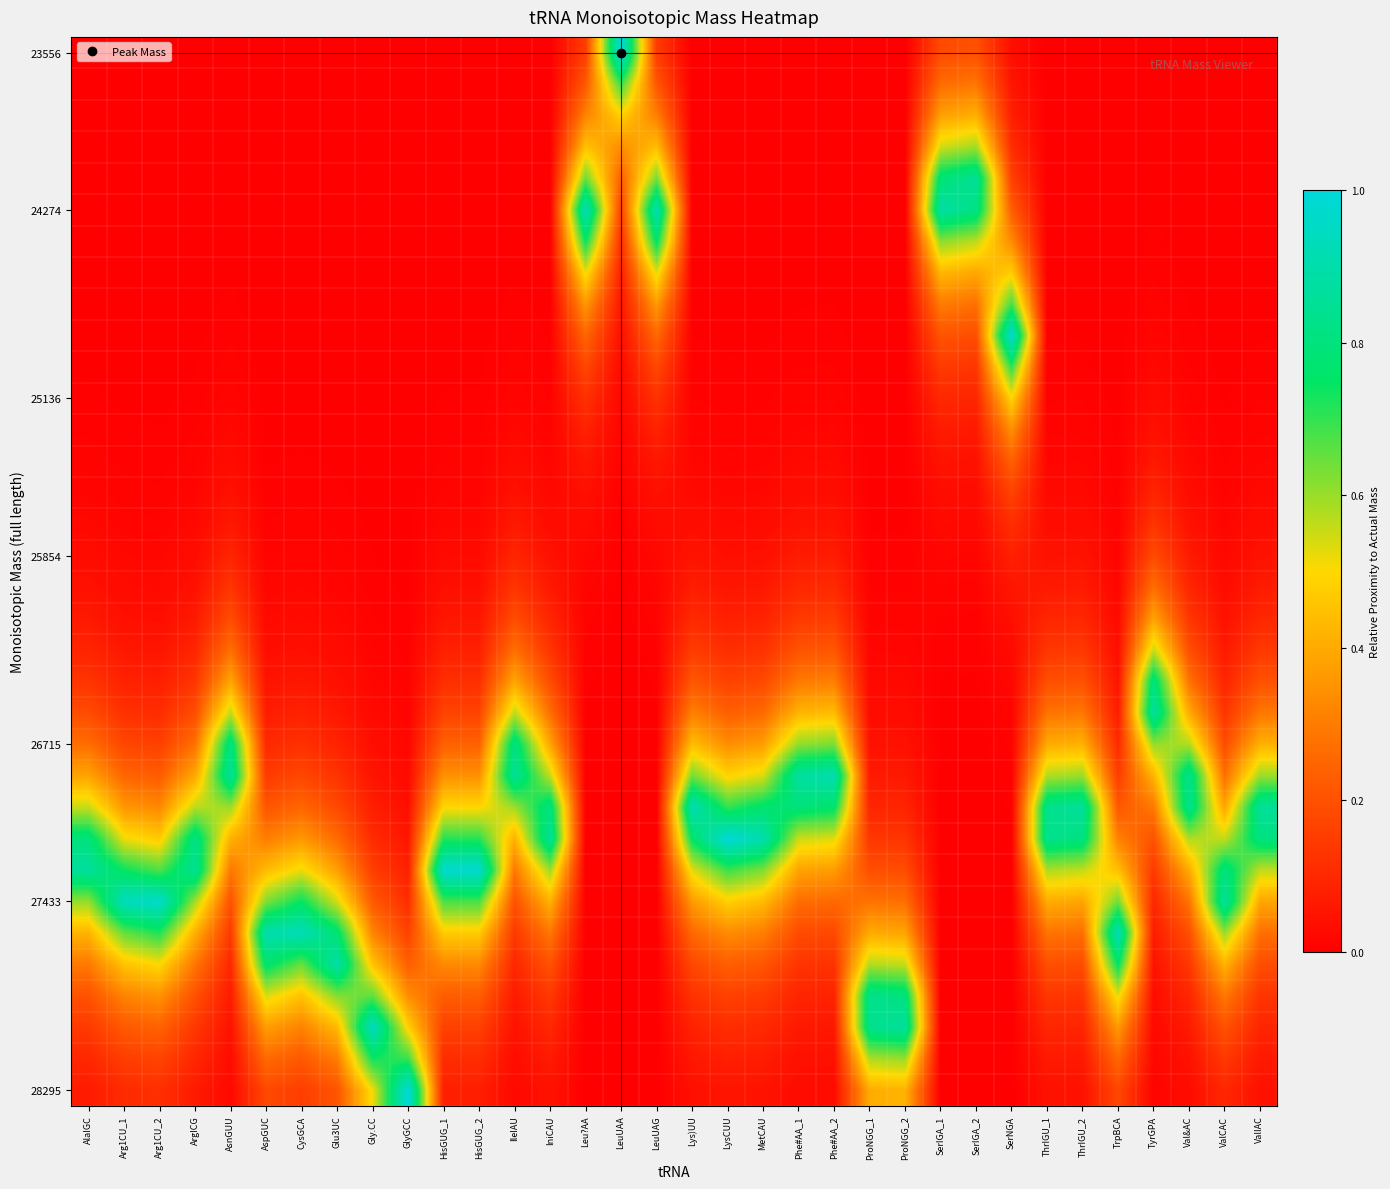

Which has a higher value, HisGUG_1 or ProNGG_2?

HisGUG_1